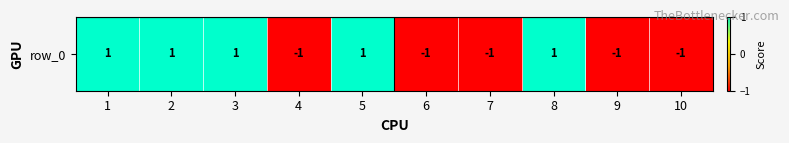

Which label corresponds to the smallest value in the chart?

4